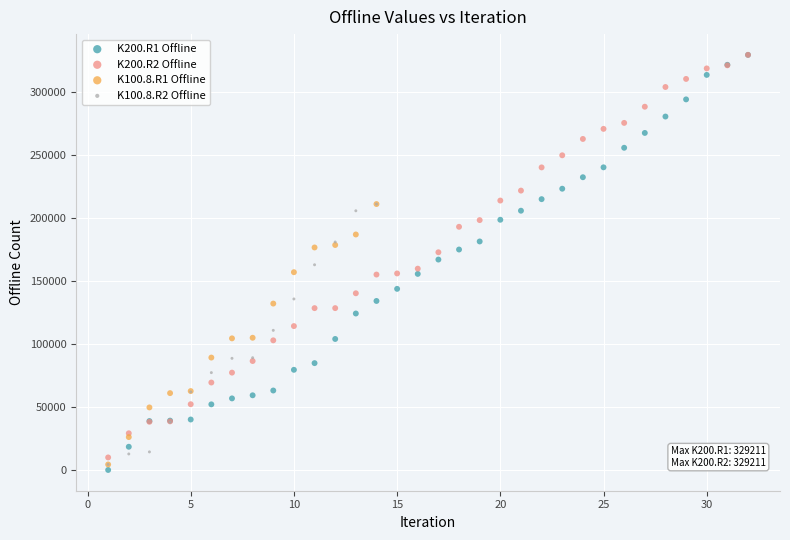

Which series has the largest Y range (max minus min)?

K200.R1 Offline